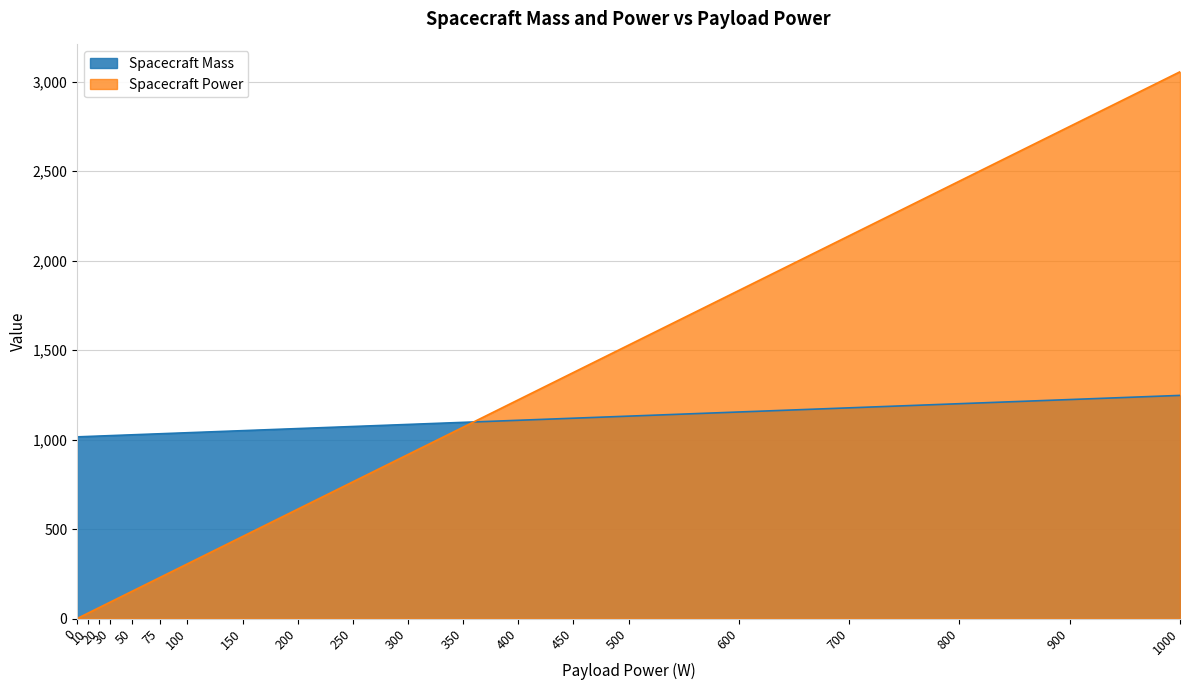

Which series changed the most between 150 and 350?

Spacecraft Power